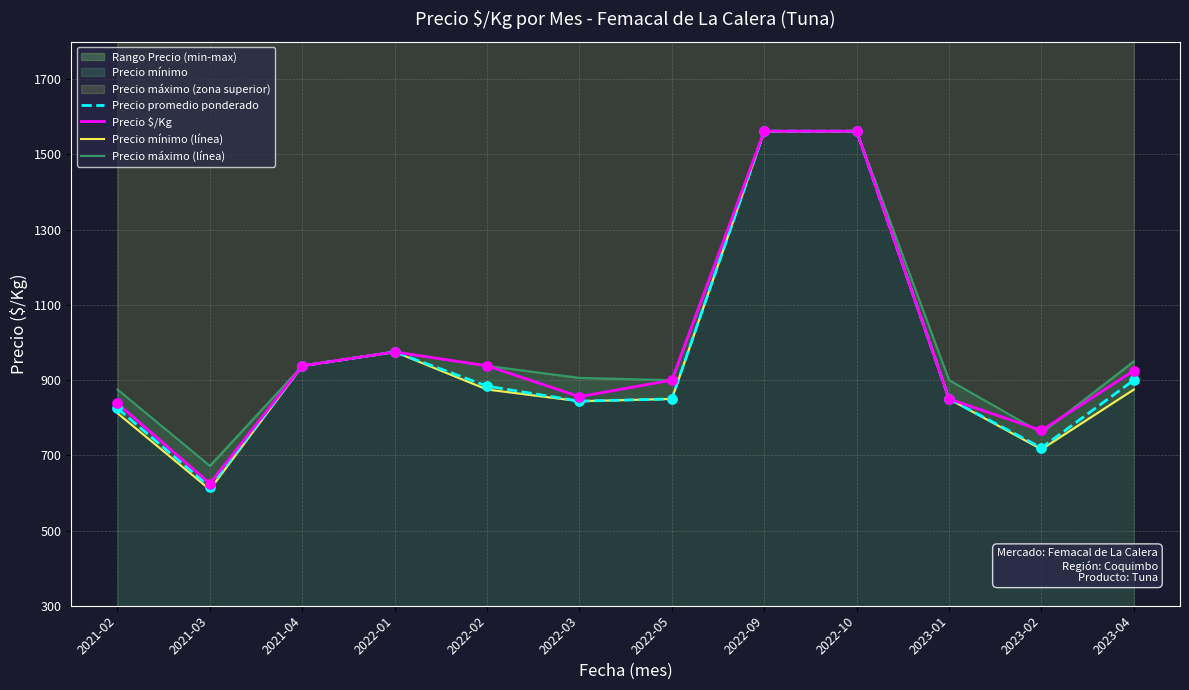

Which series reaches the minimum Y coordinate?

Precio mínimo (línea)